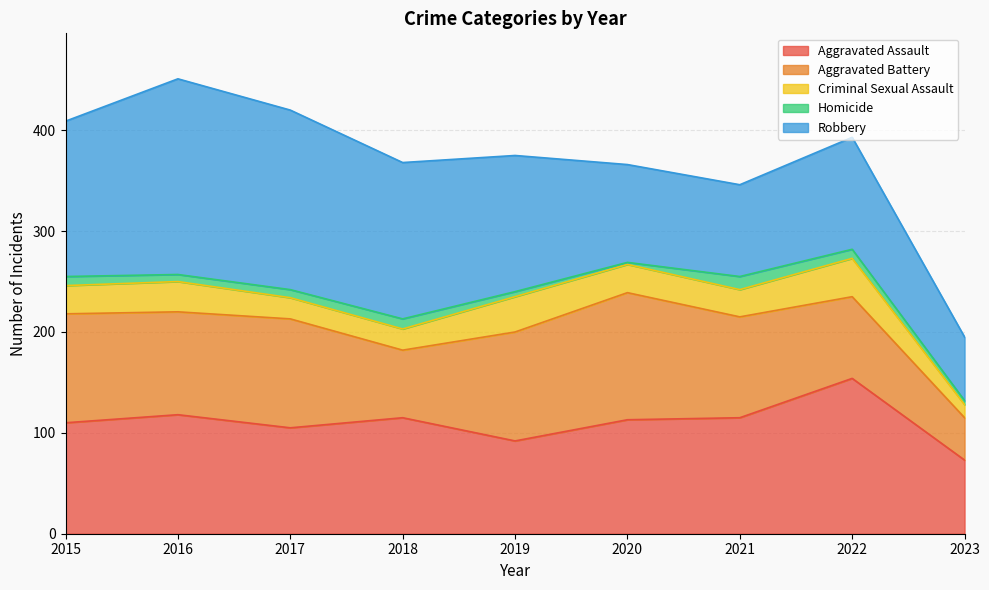

True or false: Aggravated Assault has more than 2 interior local peaks.

True